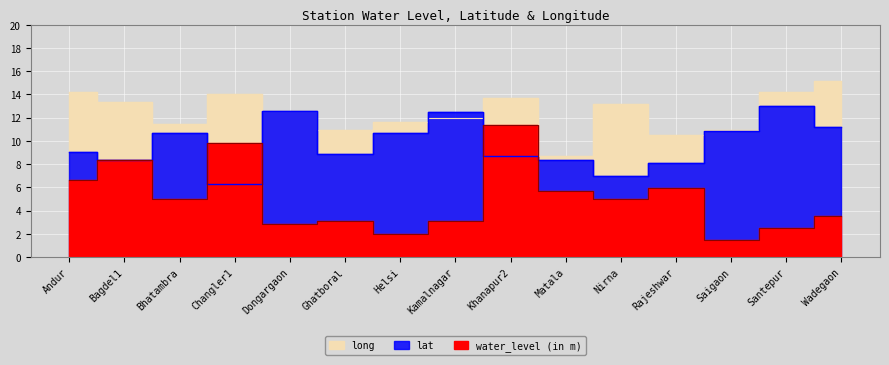

At which category does lat reach its first local valley?

Bagdel1